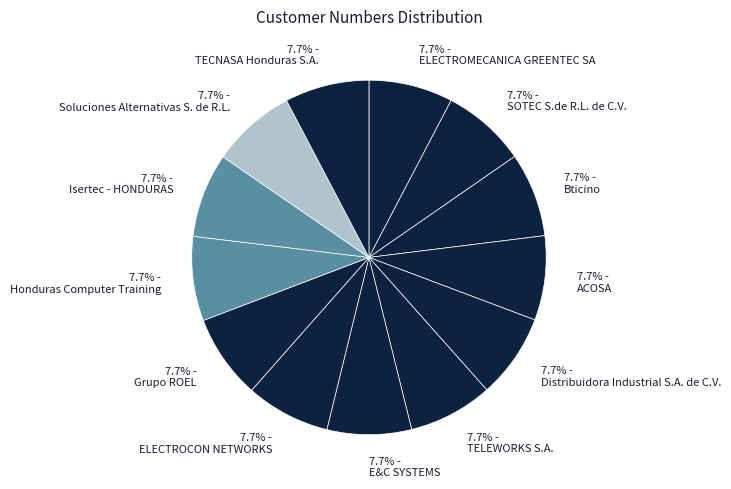

What percentage is the TELEWORKS S.A. slice, to the nearest percent?

8%